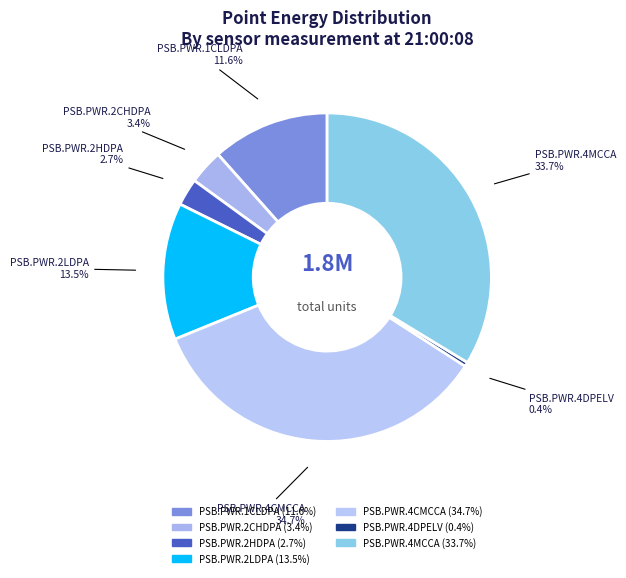

What is the smallest slice in the pie chart?

PSB.PWR.4DPELV